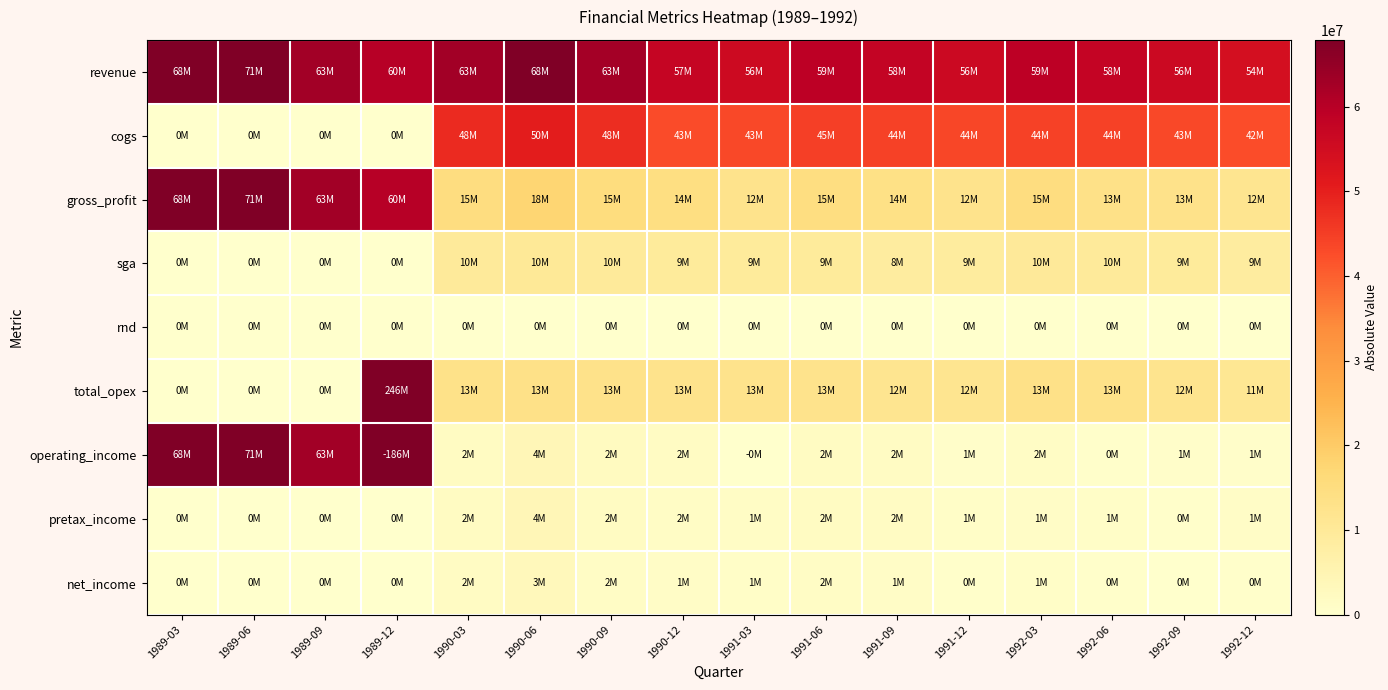

What is the total value across all series at 1992-06?

140100000